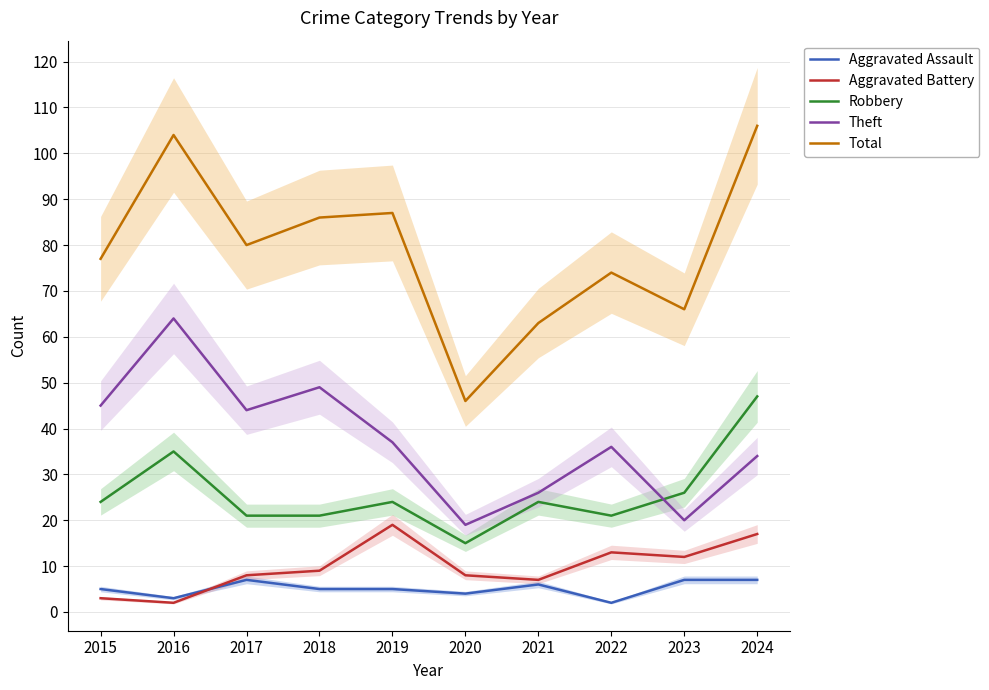

List the labels in order of Total value, smallest first.

2020, 2021, 2023, 2022, 2015, 2017, 2018, 2019, 2016, 2024